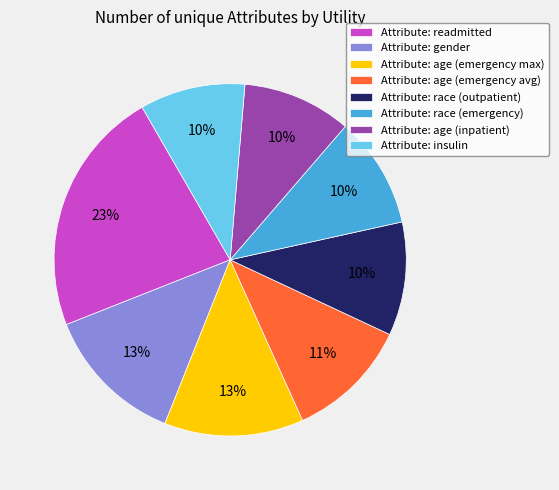

Is it true that Attribute: race (outpatient) is 10% of the pie?

True